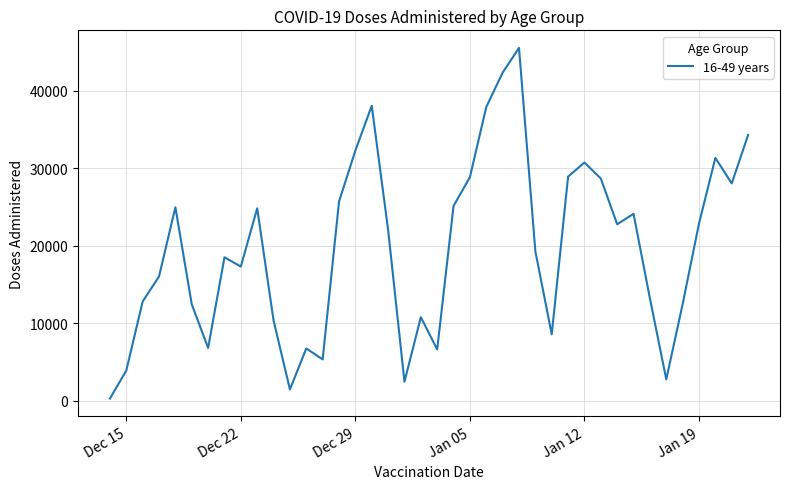

What is the difference between the maximum and minimum values?

45279